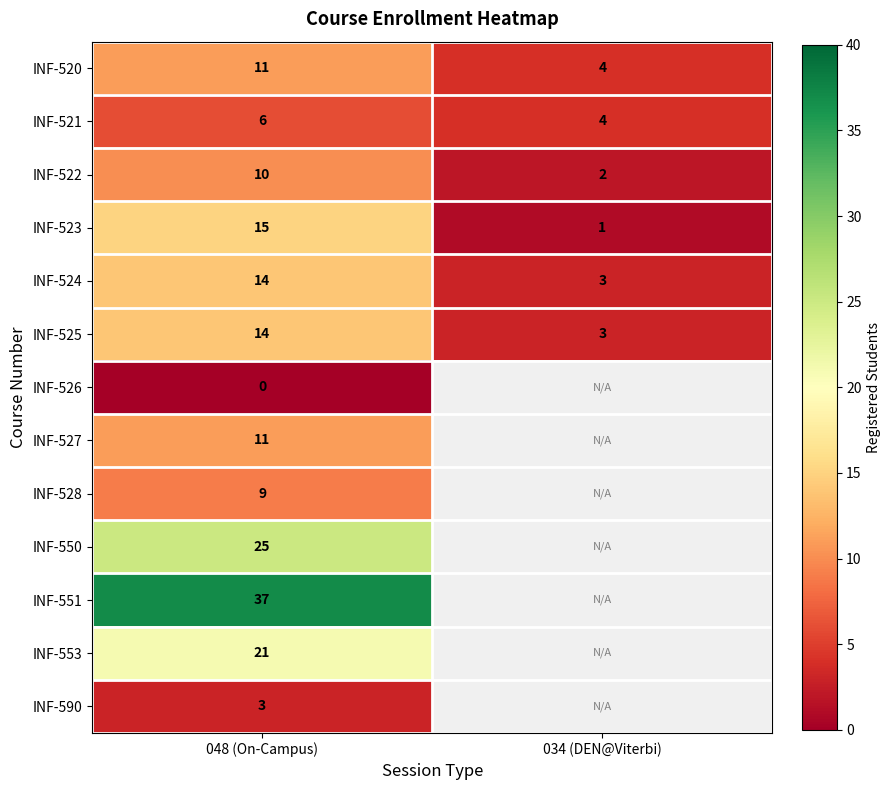

Between 048 (On-Campus) and 034 (DEN@Viterbi), which is larger?

048 (On-Campus)